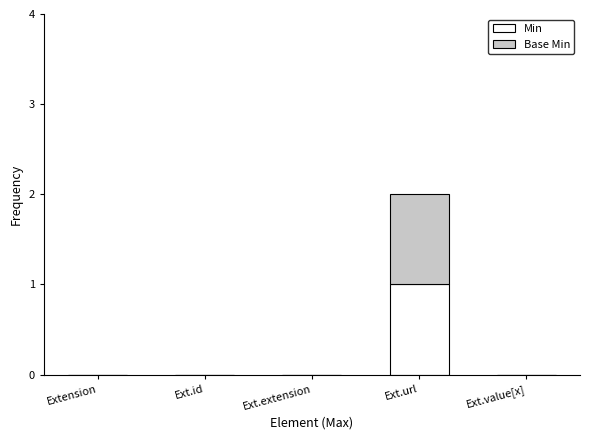

Reading right to left, what are the values for Min?

Ext.value[x]=0	Ext.url=1	Ext.extension=0	Ext.id=0	Extension=0